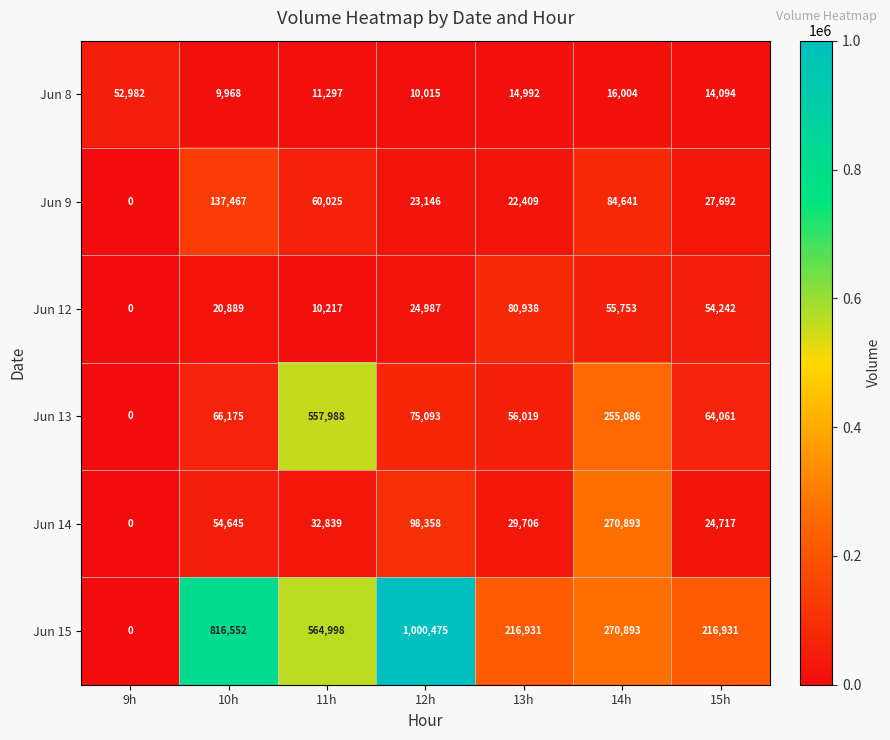

Which series has the largest total across all categories?

Jun 15